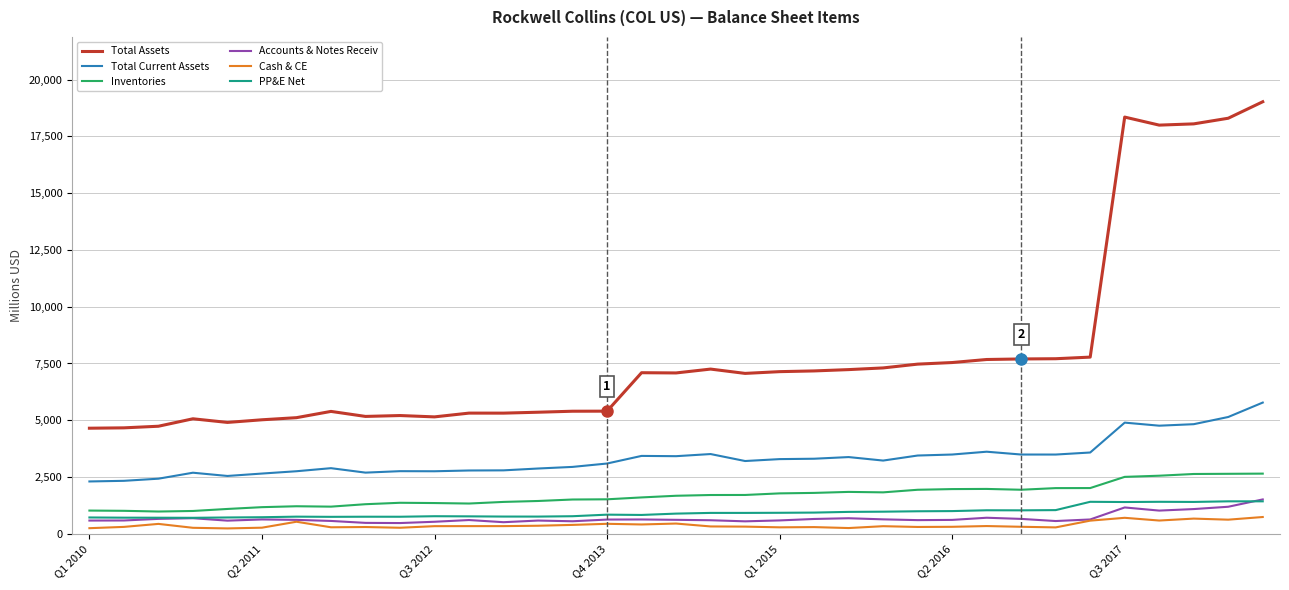

Which series has the largest range (max minus min)?

Total Assets